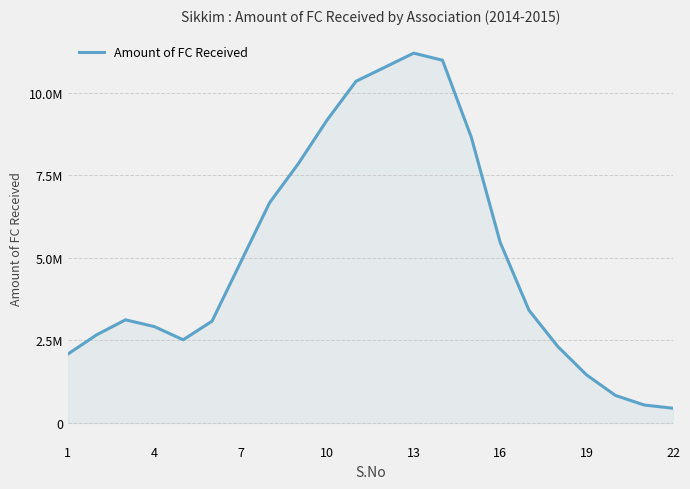

Does the chart have visible grid lines?

Yes